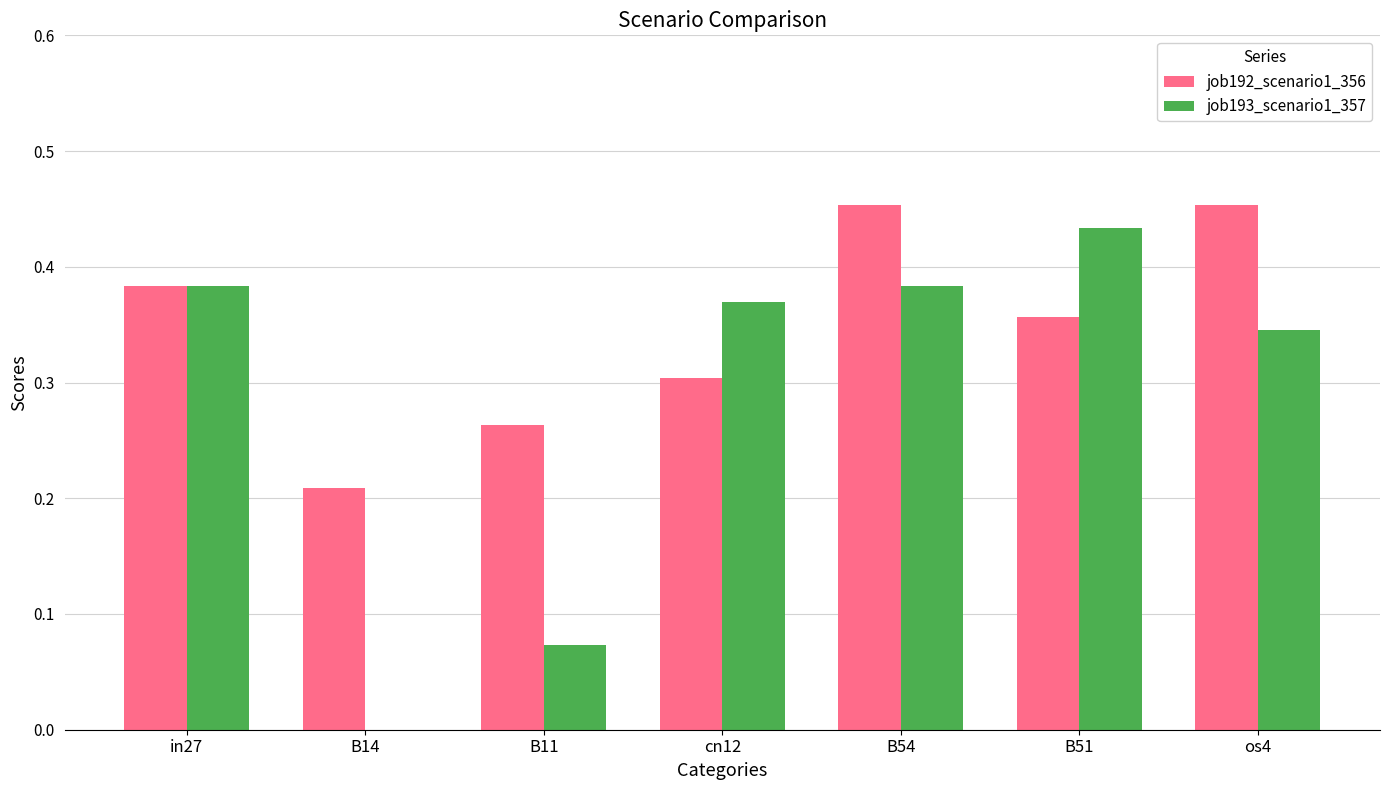

Is the value of job192_scenario1_356 at cn12 greater than the value of job193_scenario1_357 at os4?

No